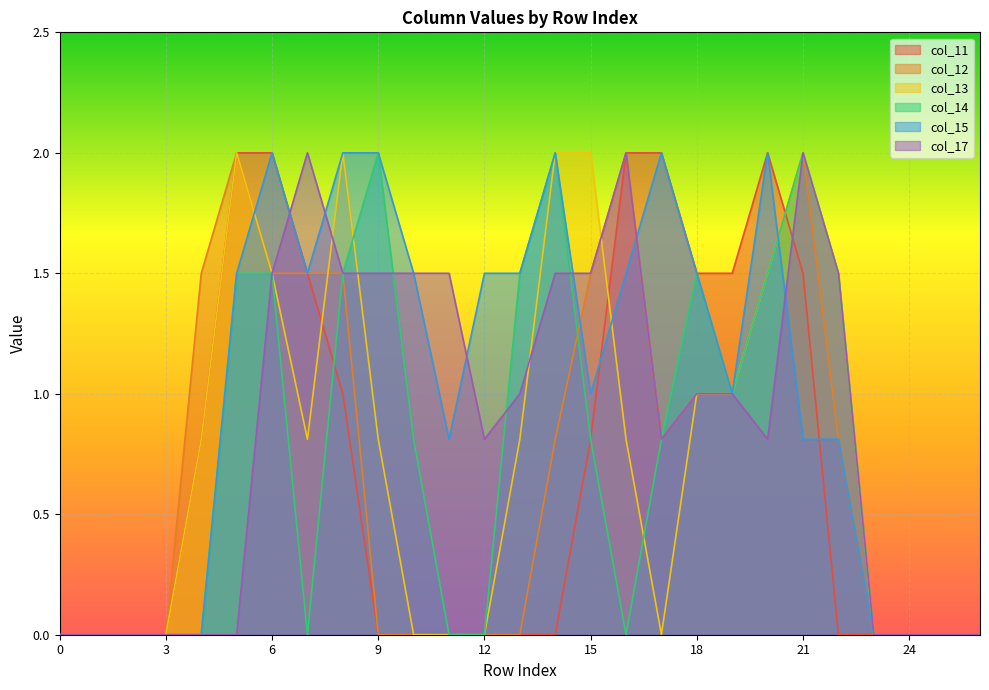

How many series are shown in this chart?

6